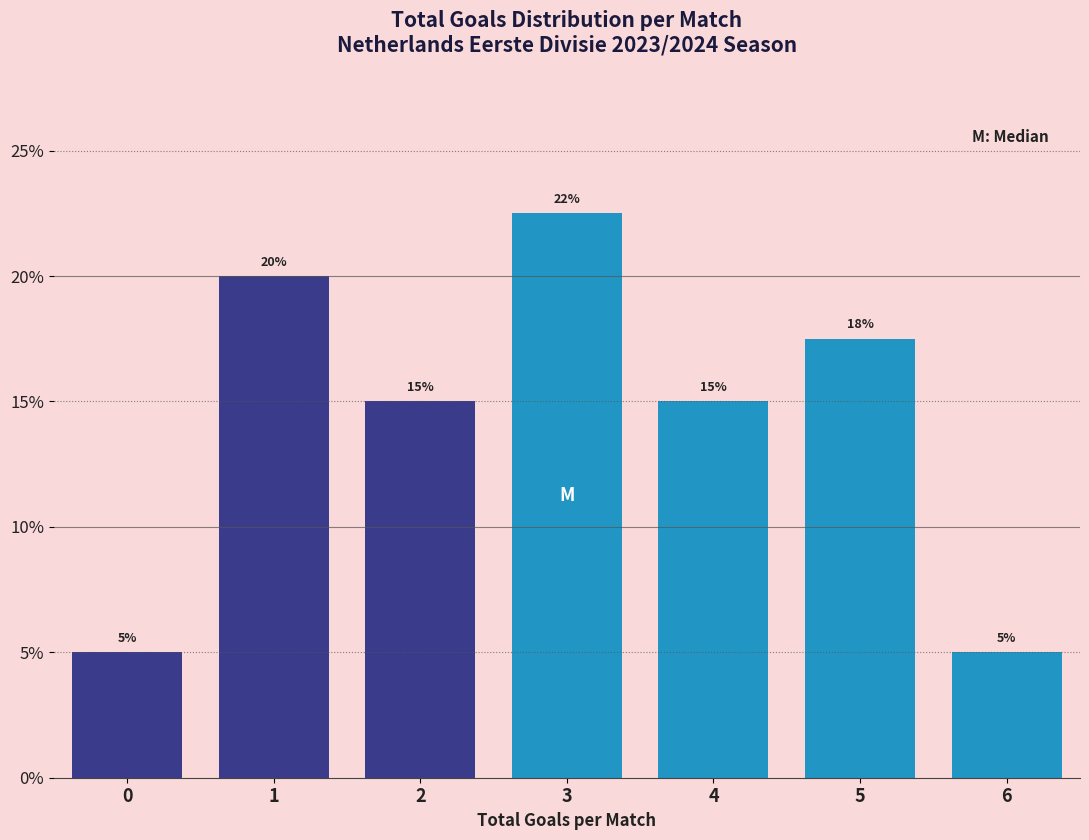

What is the average value?

14.3